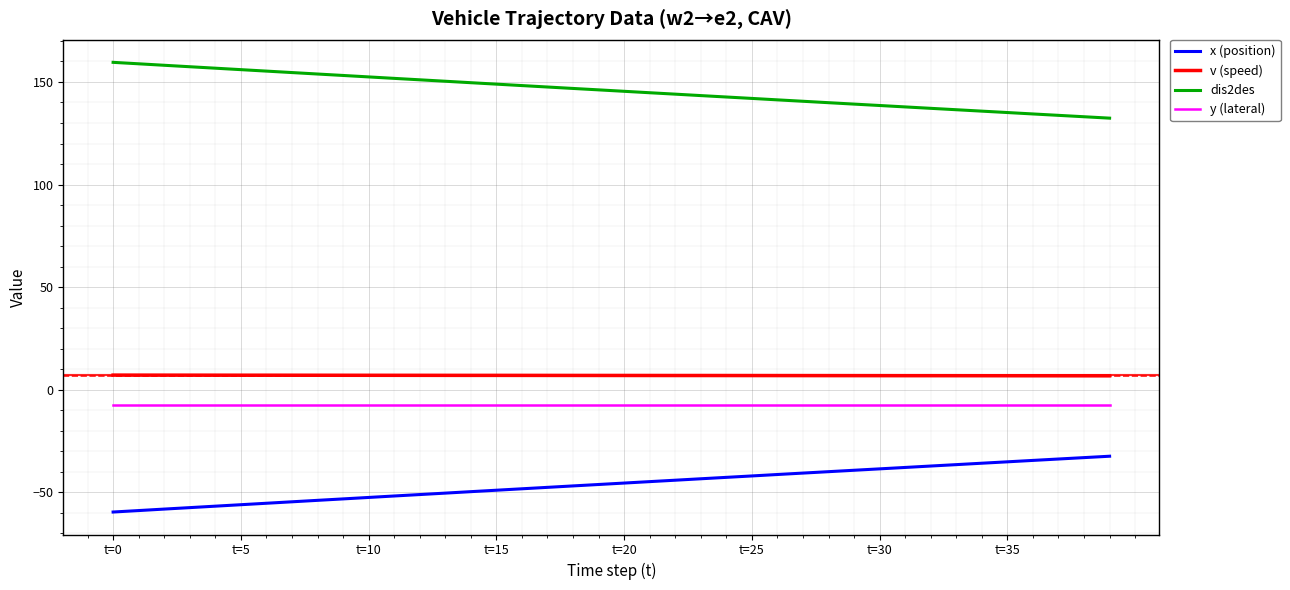

What is the maximum value for y (lateral)?

-7.5